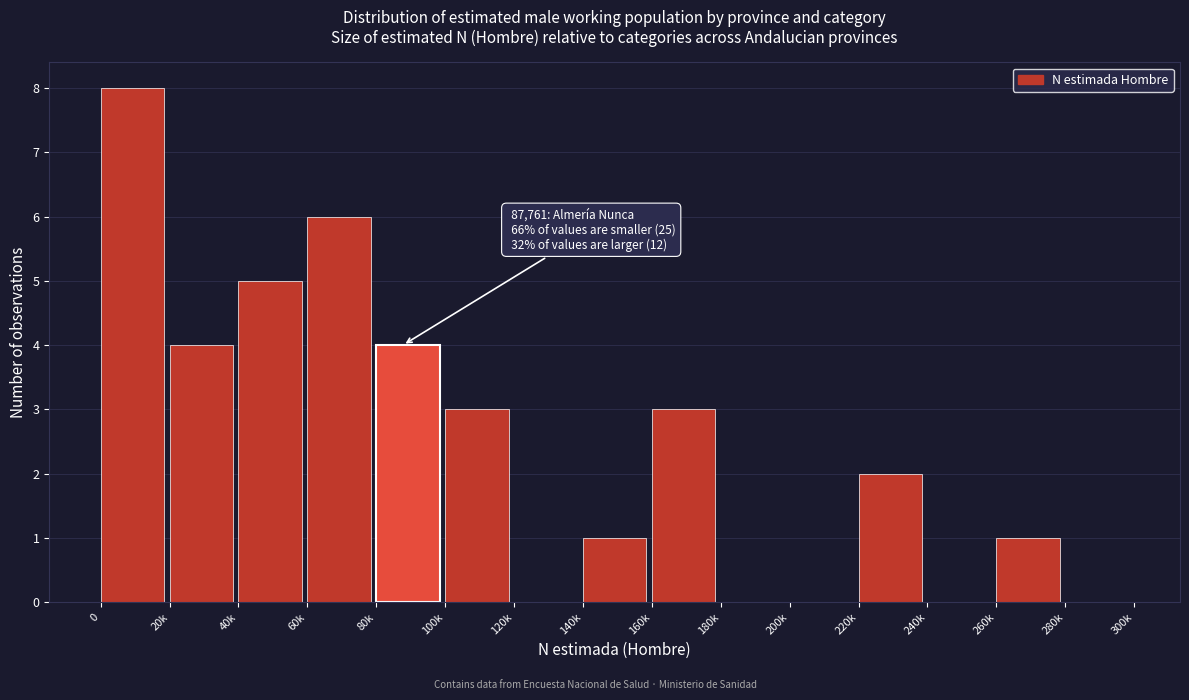

Reading right to left, list all the values displayed in this chart.

280k=0	260k=1	240k=0	220k=2	200k=0	180k=0	160k=3	140k=1	120k=0	100k=3	80k=4	60k=6	40k=5	20k=4	0=8